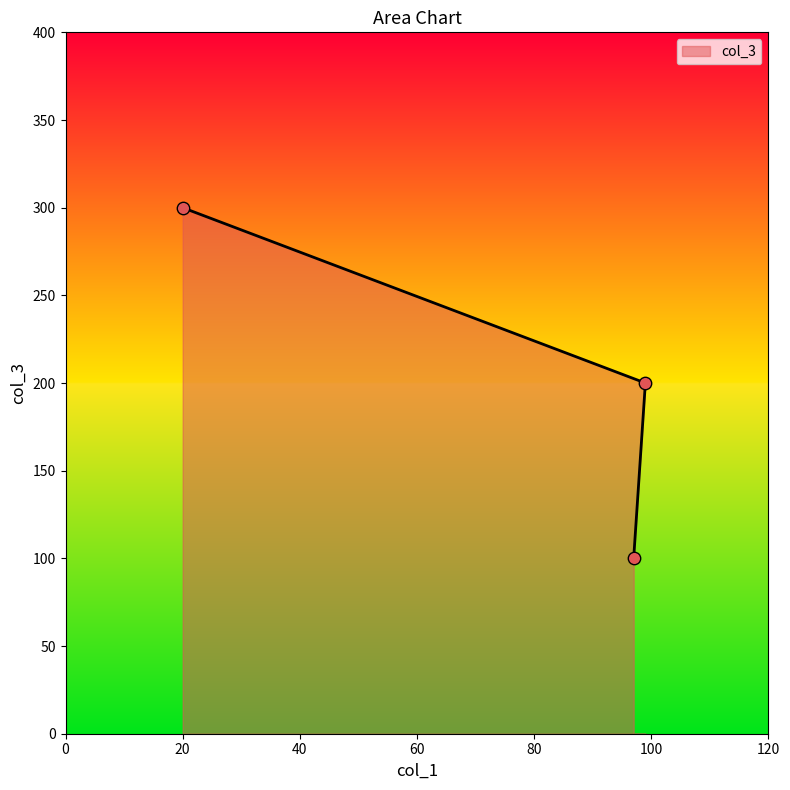

What is the change in value from 97 to 99?

+100